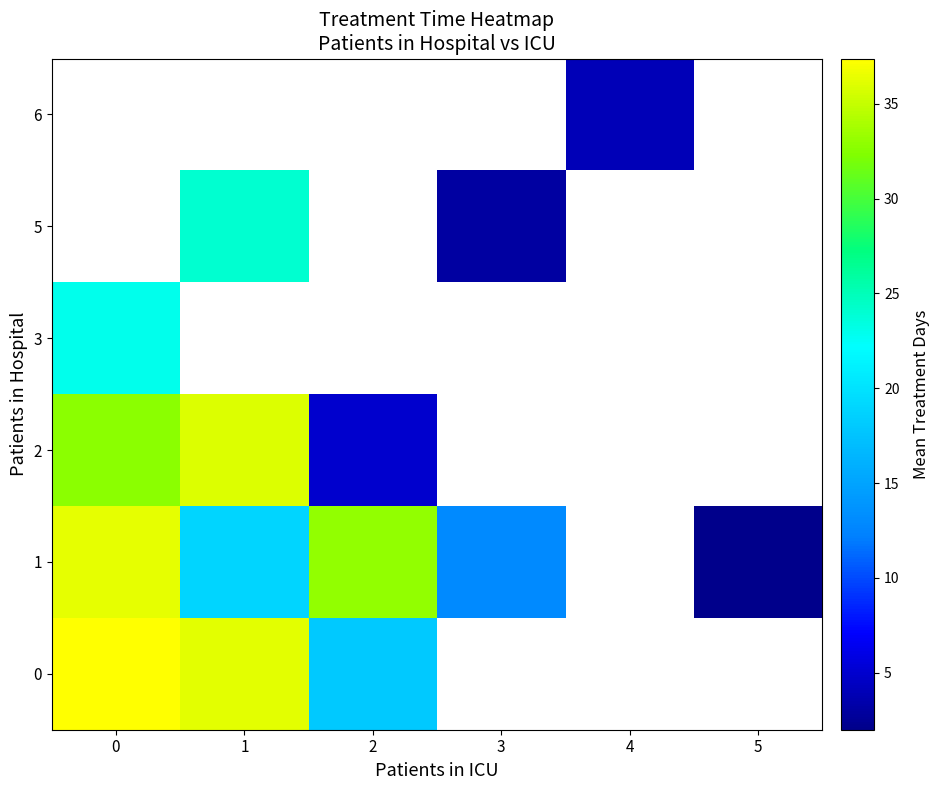

At how many categories does at least one series exceed 17?

3